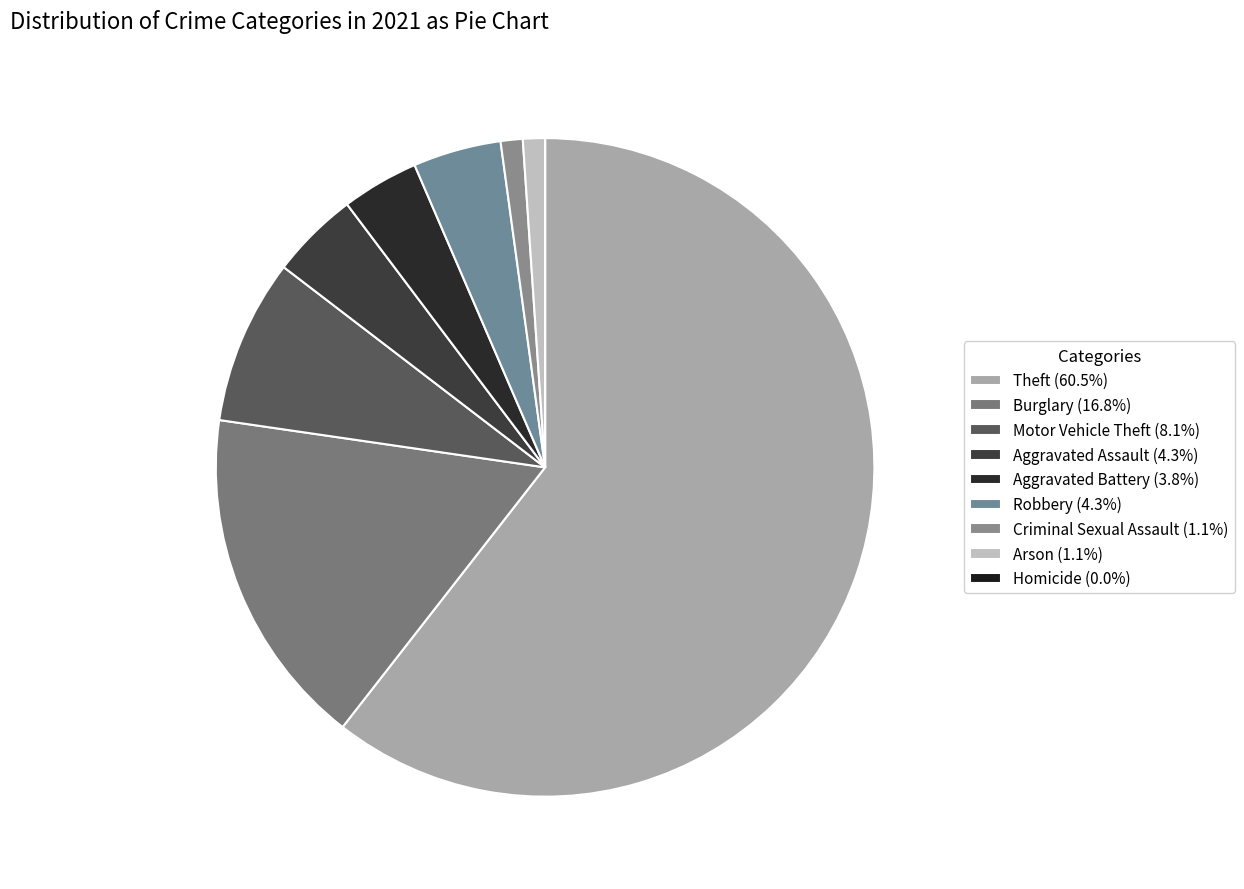

What is the change in value from Aggravated Battery to Homicide?

-7